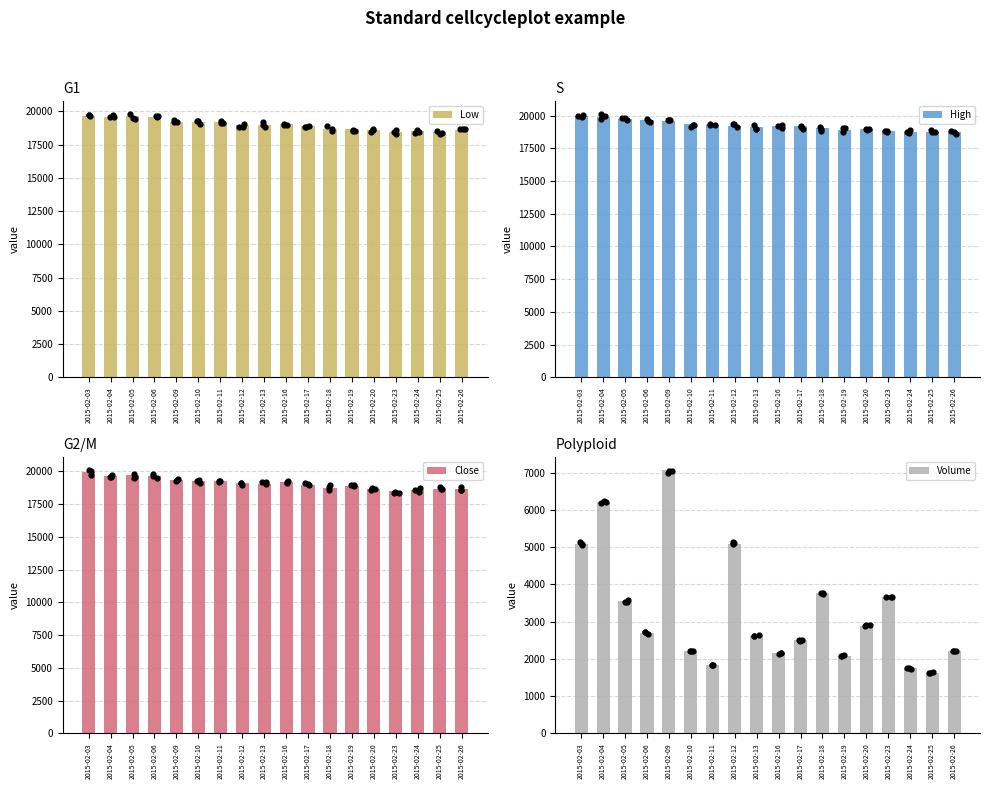

What is the total value across all series at 2015-02-03?

64684